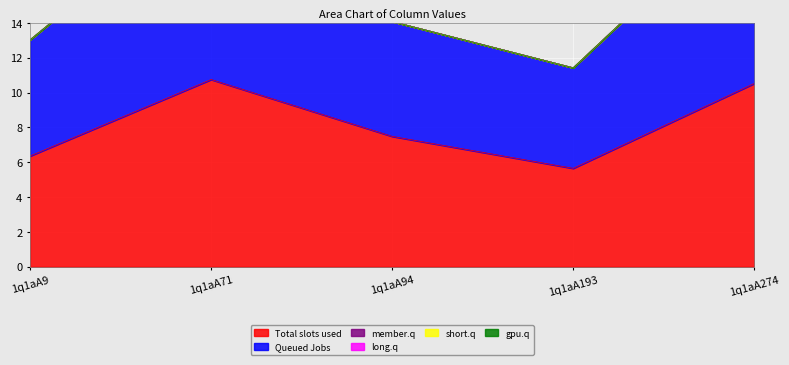

True or false: Total slots used has a value of 3.7 at 1q1aA193.

False